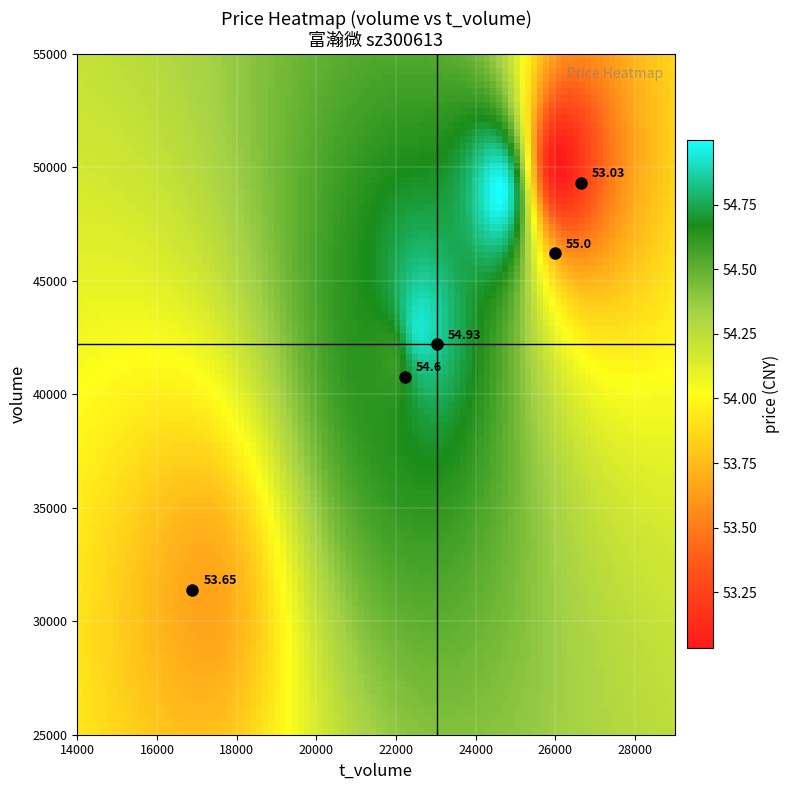

What is the approximate value of 2022-10-24 at t_volume?

25990.0